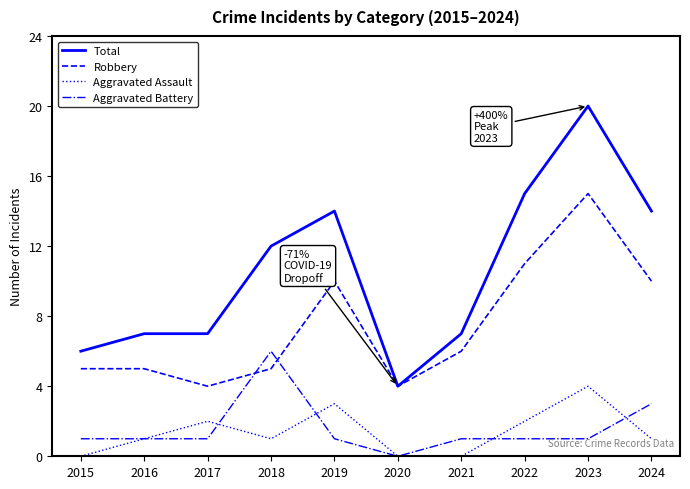

Between 2016 and 2022, which series saw the biggest shift?

Total